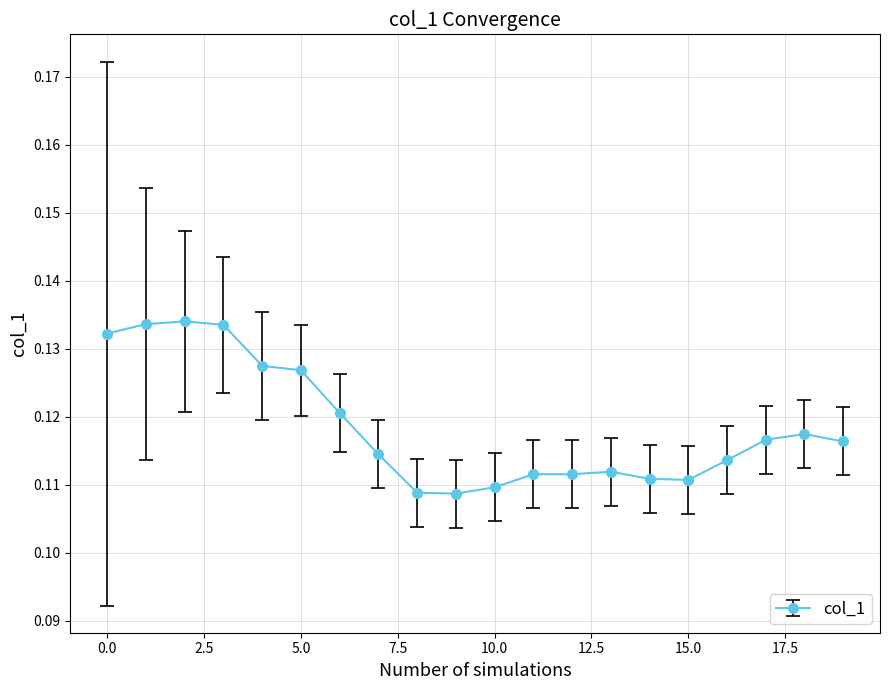

True or false: there are more than 2 points higher than both neighbors.

True